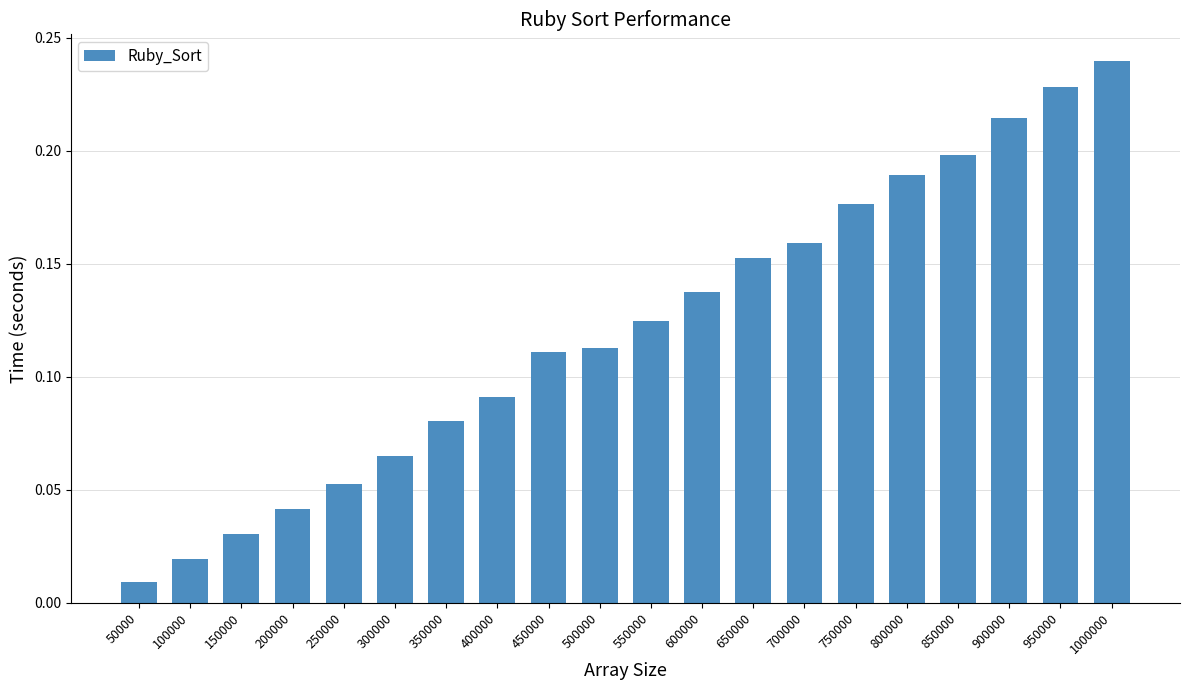

Is it true that the value at 1000000 is 0.2?

True